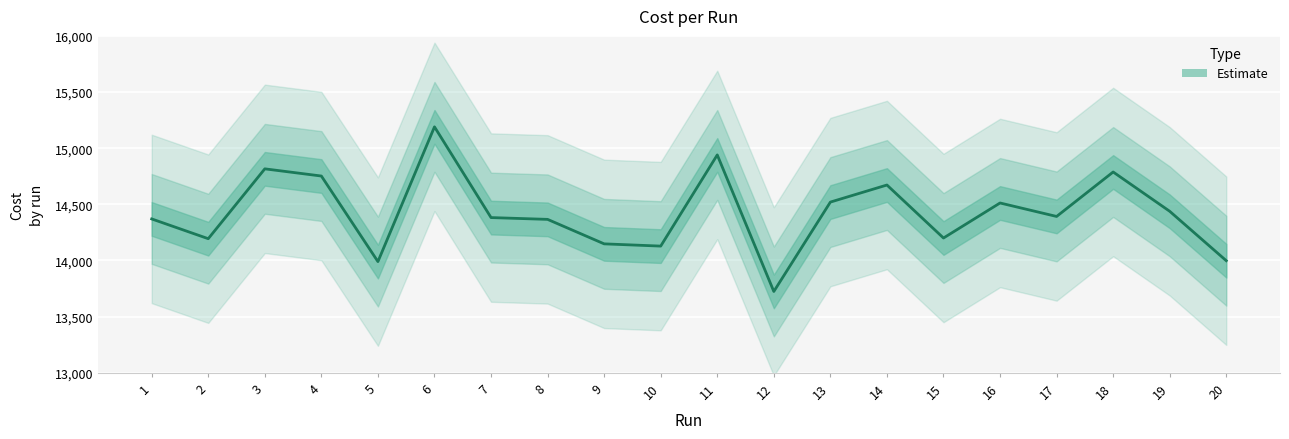

How many interior local peaks (higher than both neighbors) does the data have?

6